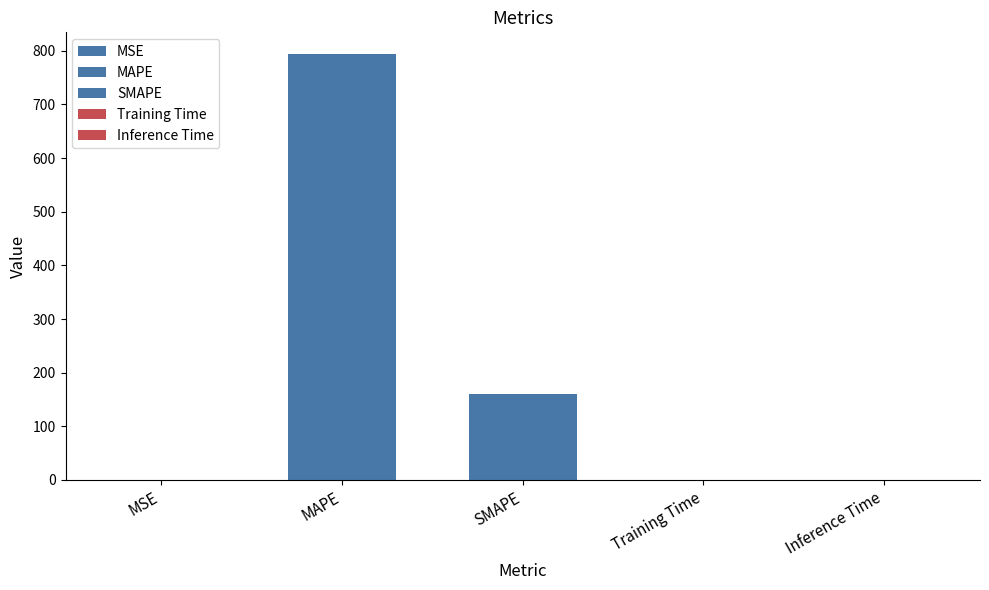

What is the label of the 1st bar from the left?

MSE